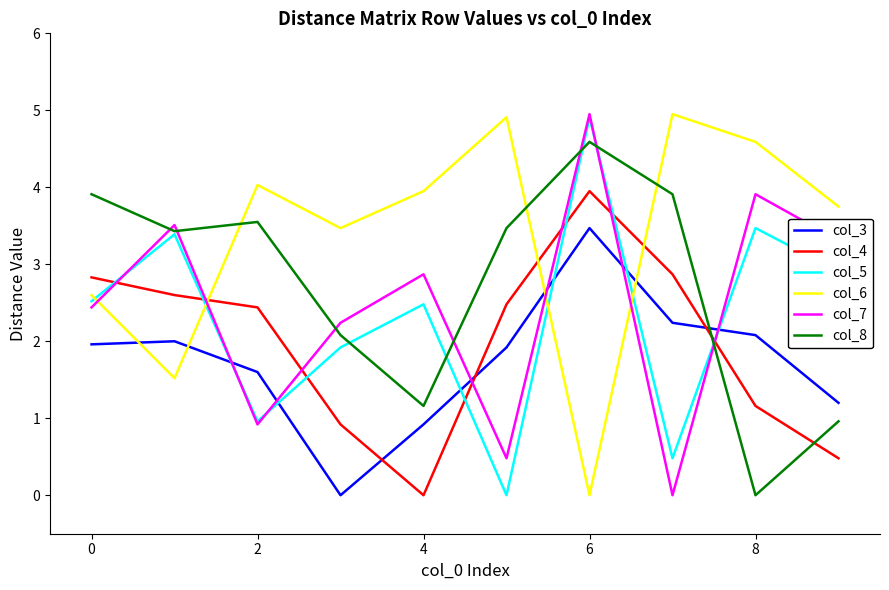

Which series ends up on top after the final intersection of col_5 and col_6?

col_6